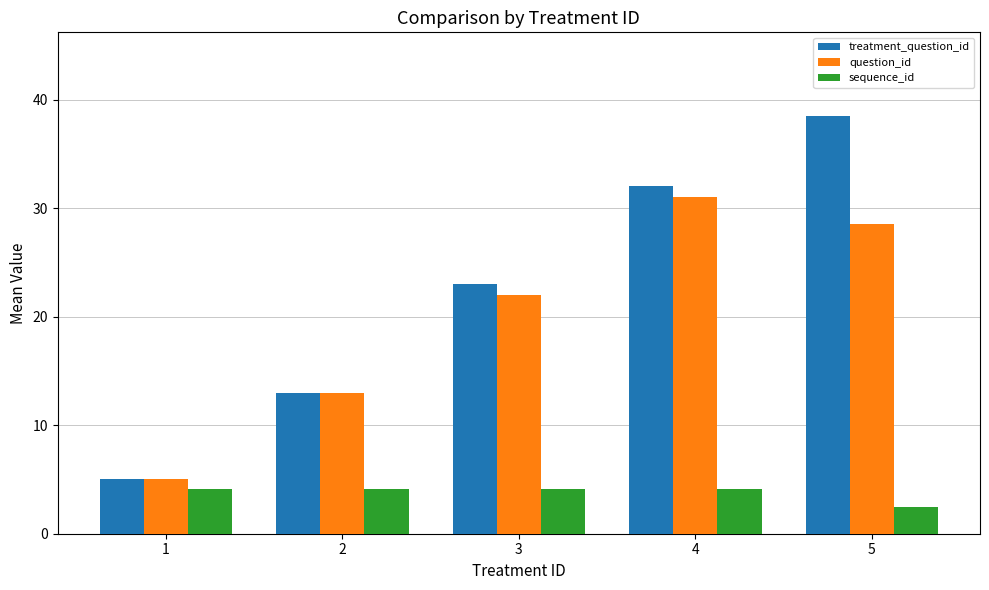

Which label corresponds to the smallest value in the chart?

5